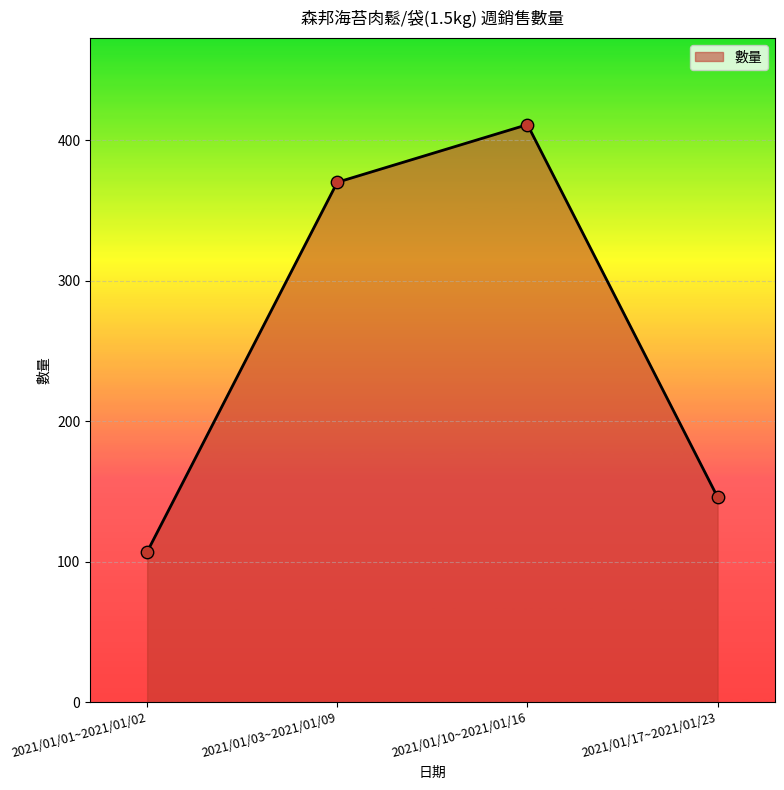

Approximately how many times larger is the value at 2021/01/17~2021/01/23 compared to 2021/01/03~2021/01/09?

0.4